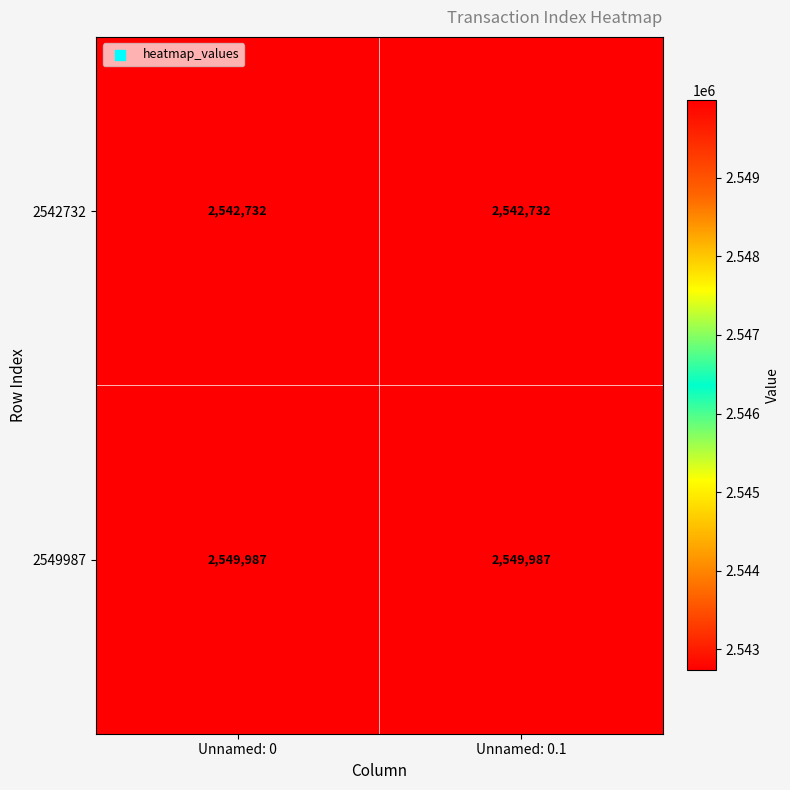

What is the total value across all series at Unnamed: 0?

5092719